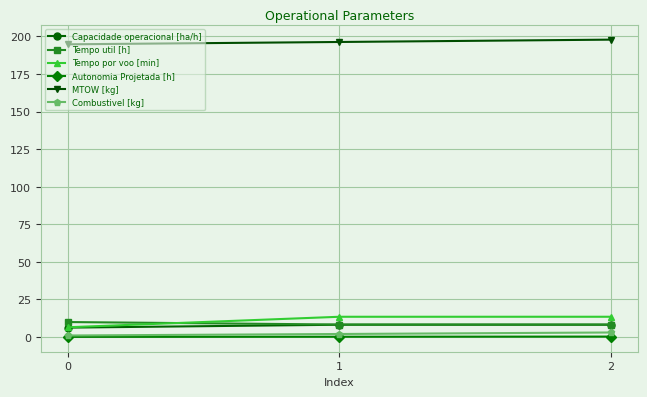

What is the difference between the maximum and second lowest values in the MTOW [kg] series?

1.6